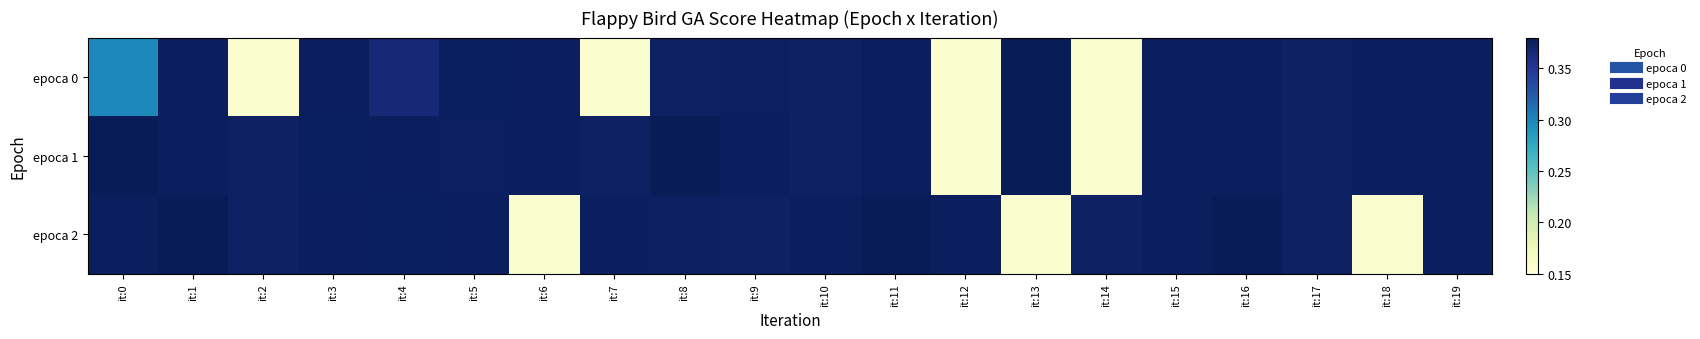

Reading left to right, extract all data points from this chart.

epoca 0: it:0=0.3	it:1=0.4	it:2=0.2	it:3=0.4	it:4=0.4	it:5=0.4	it:6=0.4	it:7=0.2	it:8=0.4	it:9=0.4	it:10=0.4	it:11=0.4	it:12=0.2	it:13=0.4	it:14=0.2	it:15=0.4	it:16=0.4	it:17=0.4	it:18=0.4	it:19=0.4
epoca 1: it:0=0.4	it:1=0.4	it:2=0.4	it:3=0.4	it:4=0.4	it:5=0.4	it:6=0.4	it:7=0.4	it:8=0.4	it:9=0.4	it:10=0.4	it:11=0.4	it:12=0.2	it:13=0.4	it:14=0.2	it:15=0.4	it:16=0.4	it:17=0.4	it:18=0.4	it:19=0.4
epoca 2: it:0=0.4	it:1=0.4	it:2=0.4	it:3=0.4	it:4=0.4	it:5=0.4	it:6=0.2	it:7=0.4	it:8=0.4	it:9=0.4	it:10=0.4	it:11=0.4	it:12=0.4	it:13=0.2	it:14=0.4	it:15=0.4	it:16=0.4	it:17=0.4	it:18=0.2	it:19=0.4